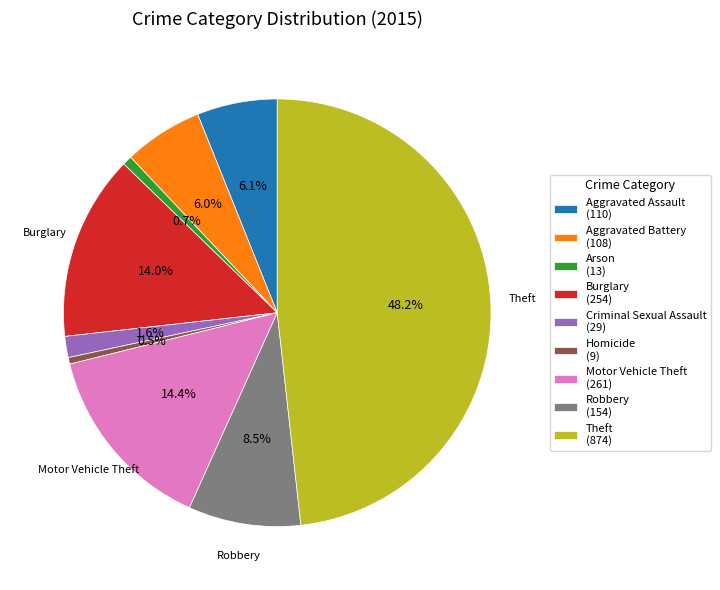

To the nearest percent, what portion does Theft represent?

48%